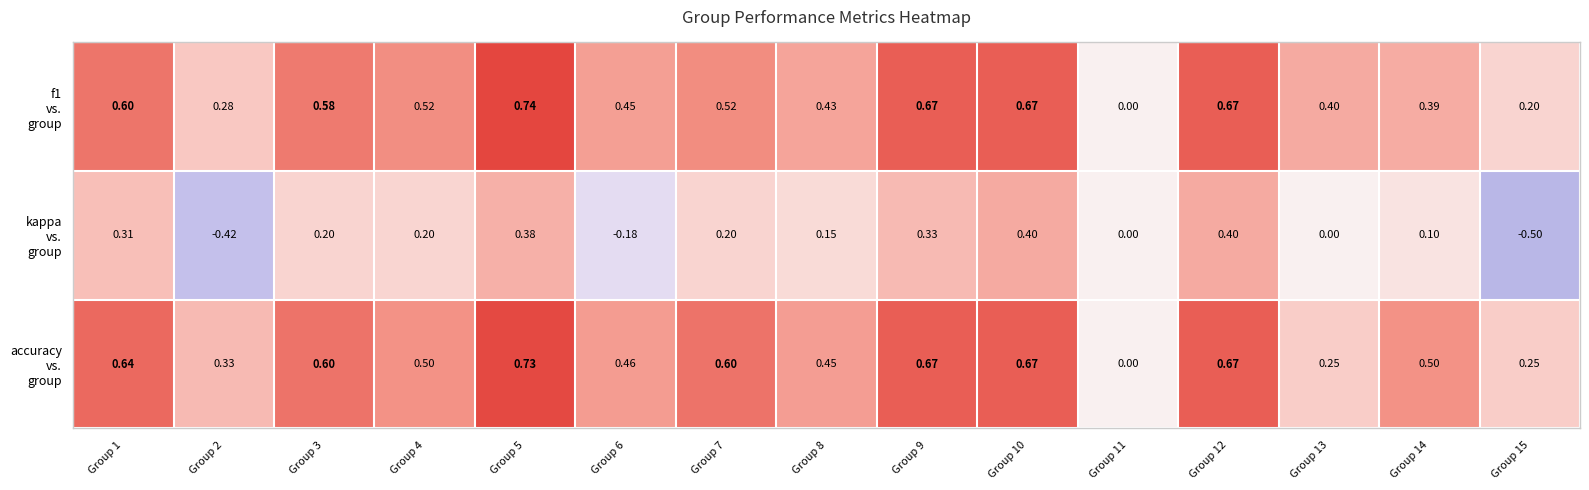

Which has a higher value, Group 10 or Group 4?

Group 10